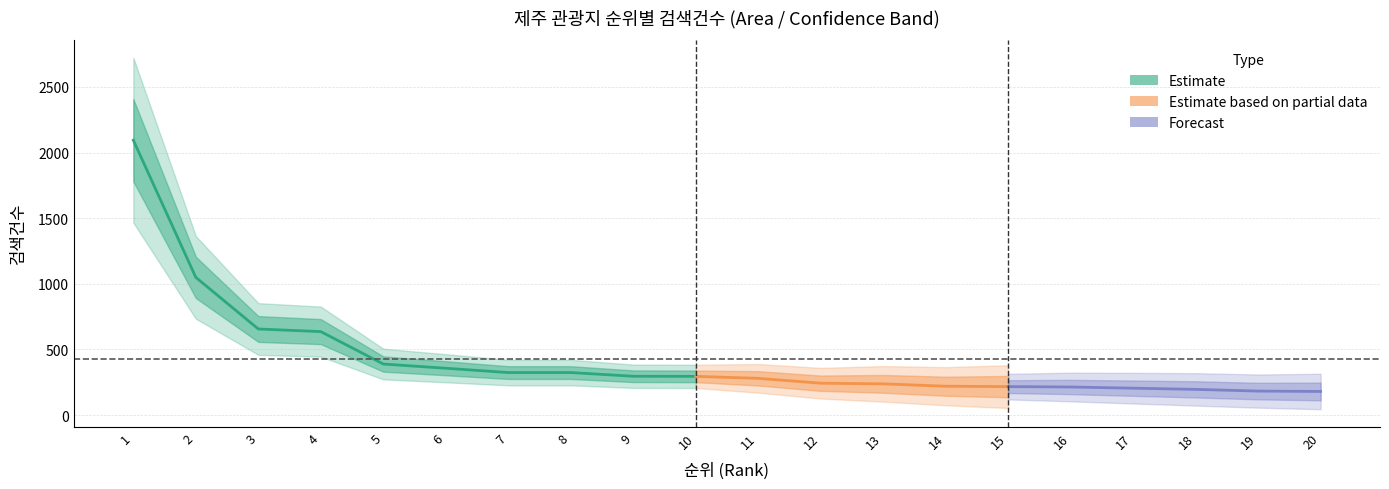

Reading left to right, transcribe all the data shown in this chart.

2094	1049	656	636	389	357	324	324	296	295	280	243	238	220	217	214	205	196	183	180